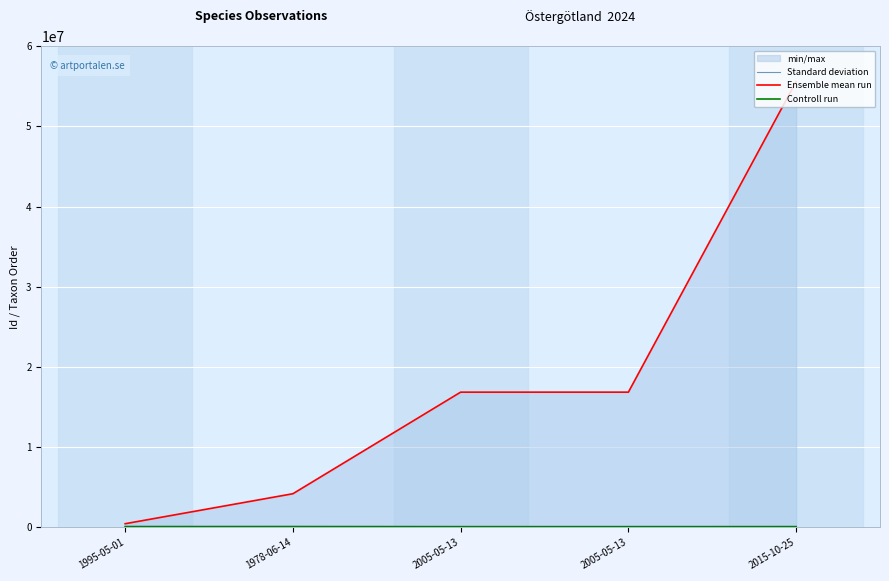

Which series has the largest total across all categories?

Ensemble mean run